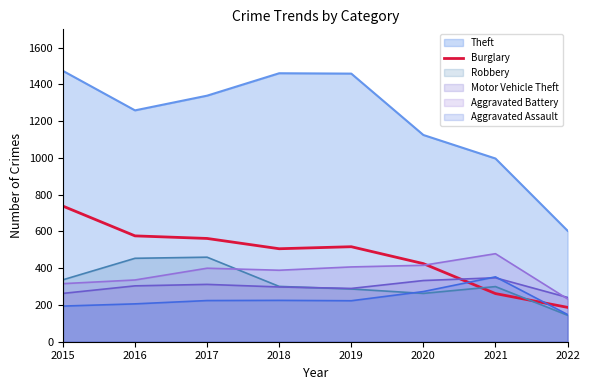

Where is the first local maximum?

2019